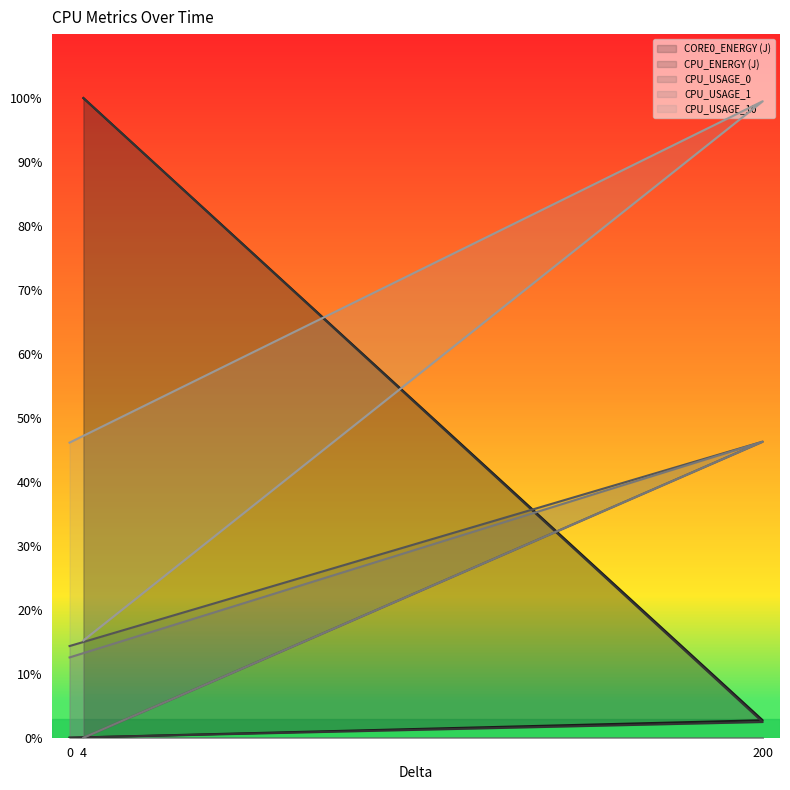

What are all the series names shown in the legend?

CORE0_ENERGY (J), CPU_ENERGY (J), CPU_USAGE_0, CPU_USAGE_1, CPU_USAGE_10